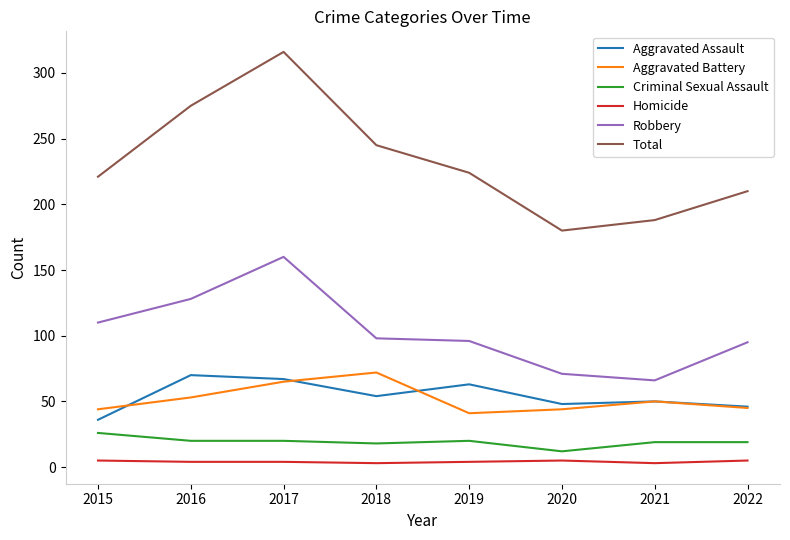

What is the difference between the Homicide values at 2017 and 2018?

1